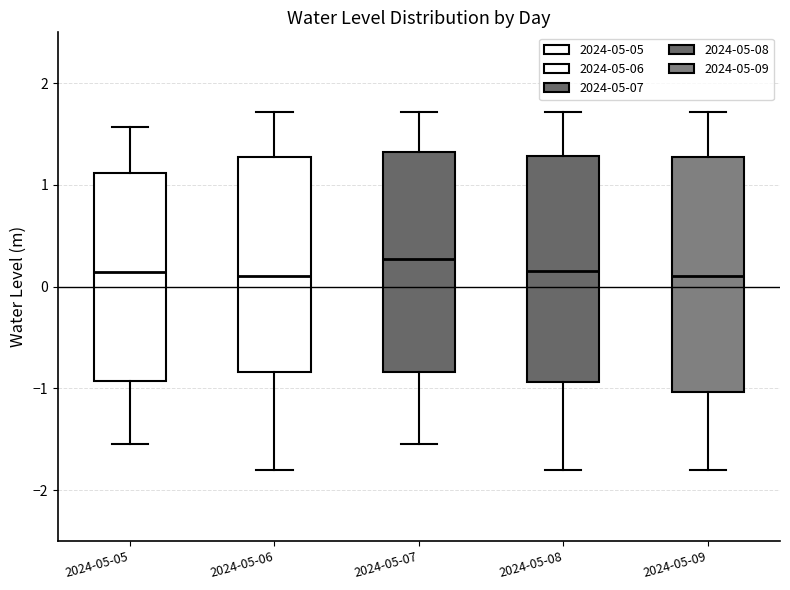

Where is the upper edge of the box for 2024-05-07 on the y-axis? The values are not printed on the chart, so give them approximately, as read against the axis.

1.3